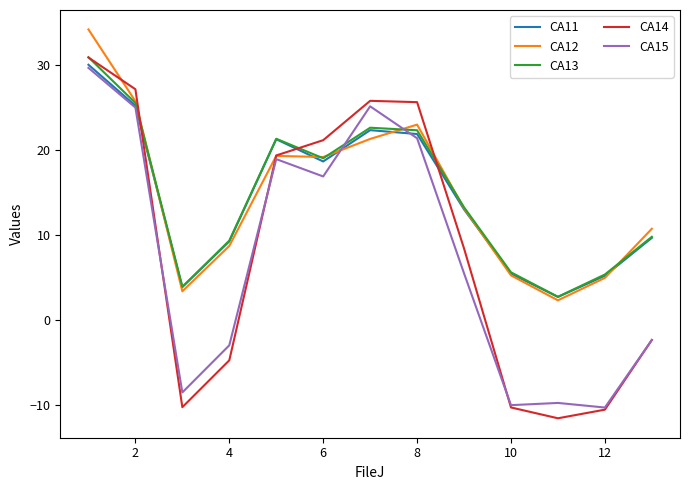

Which series has the largest range (max minus min)?

CA14